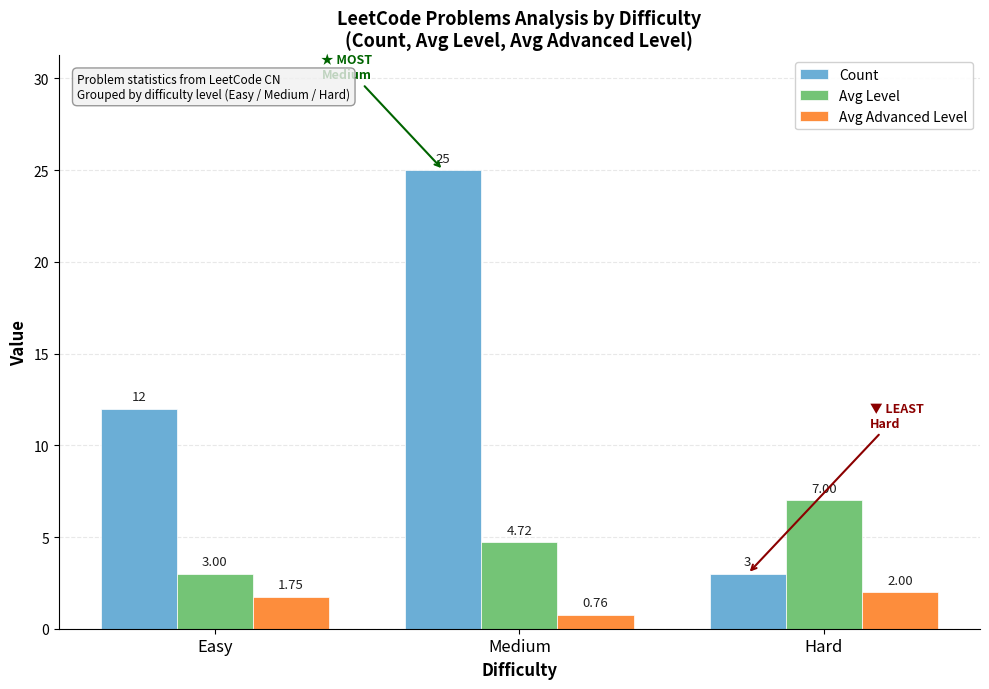

What are all the series names shown in the legend?

Count, Avg Level, Avg Advanced Level